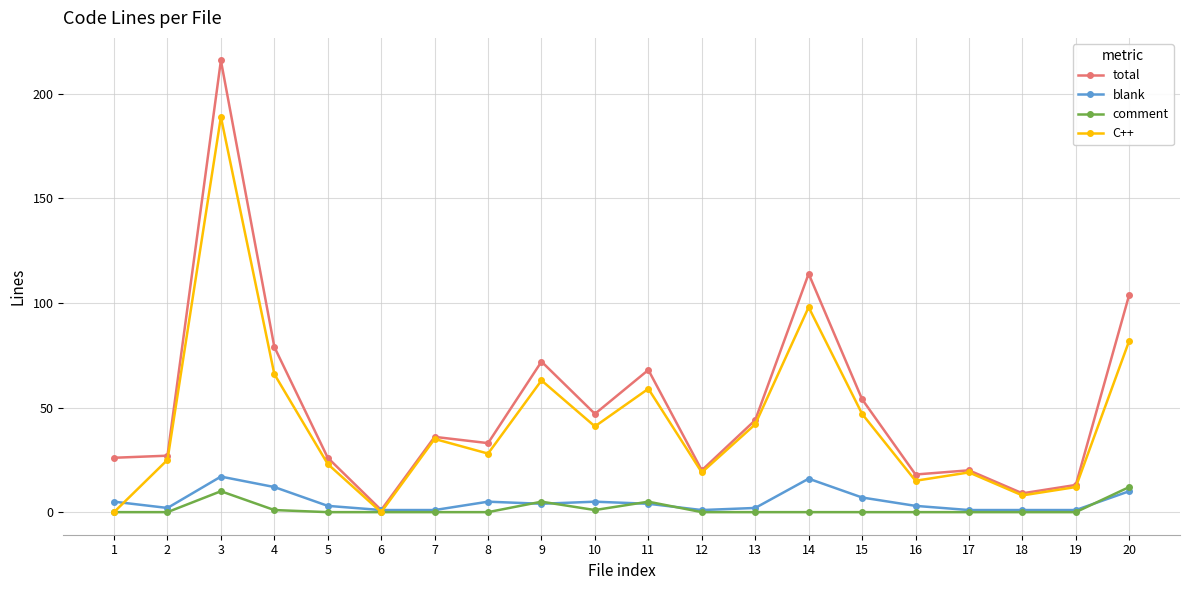

Where is the first local minimum for C++?

6